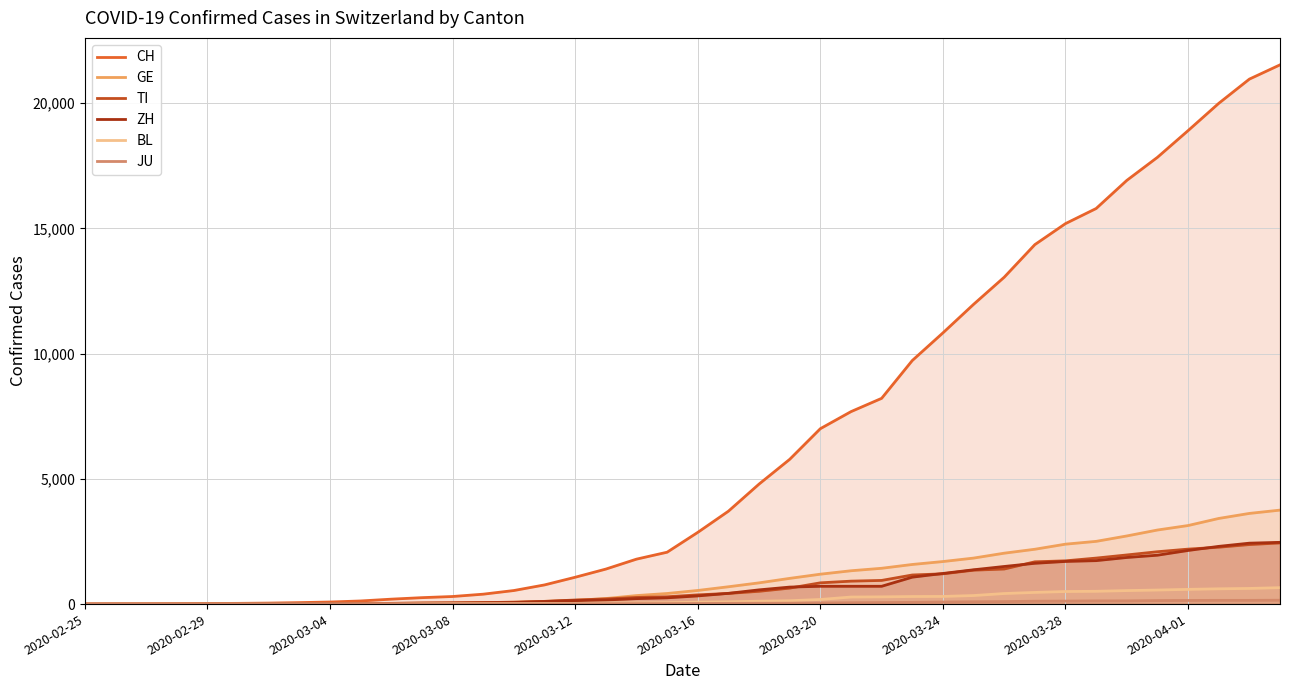

How many lines are shown in the chart?

6